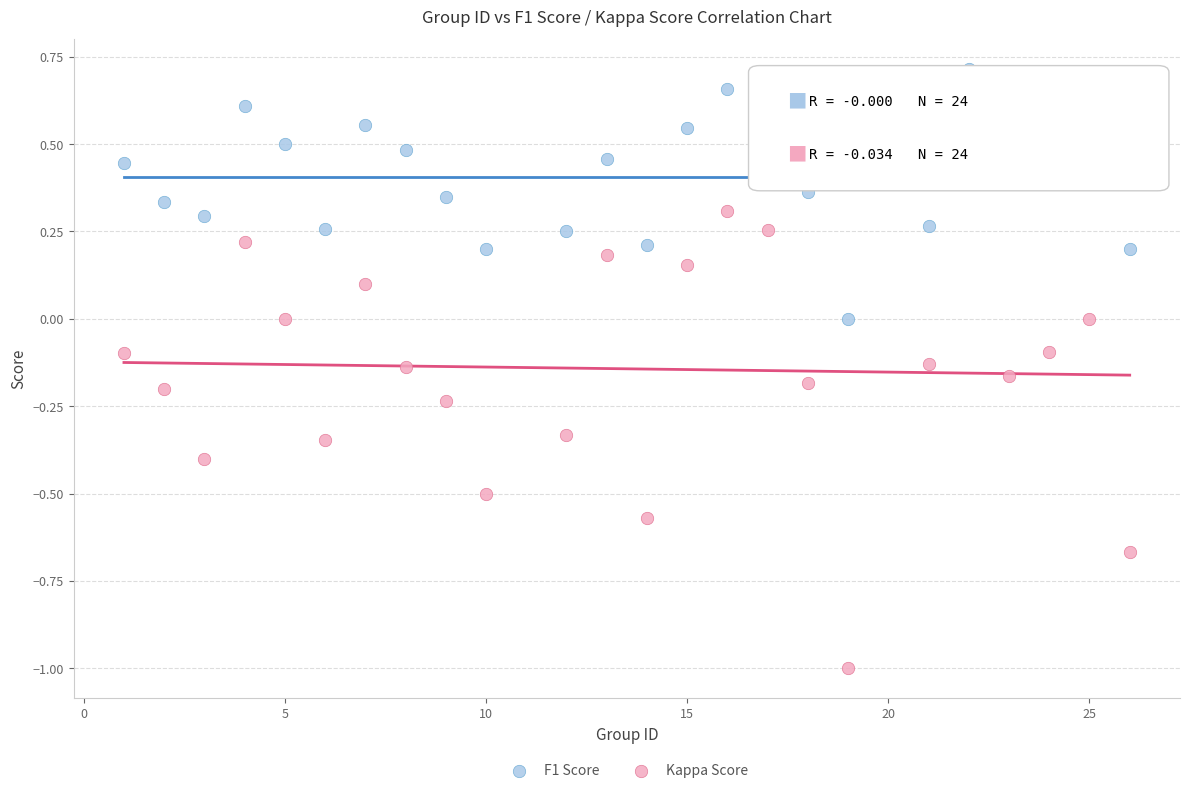

Across all data points, what is the range of Y values (max minus min)?

1.7